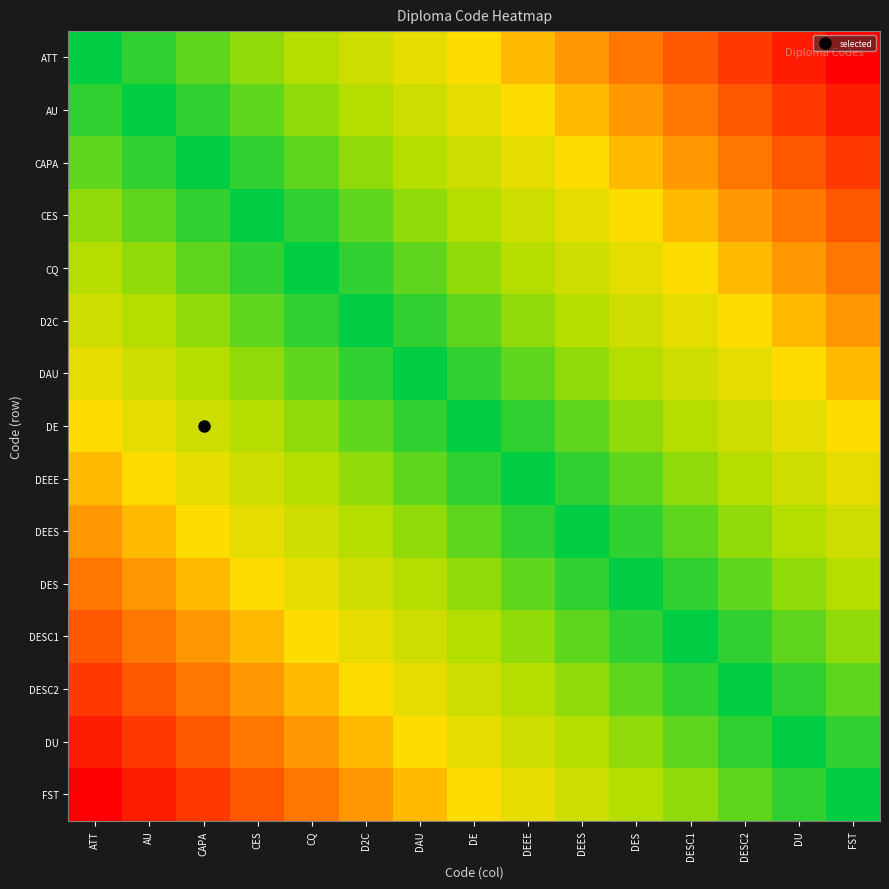

Reading left to right, what are all the values shown in this chart?

ATT: ATT=0.0	AU=0.1	CAPA=0.1	CES=0.2	CQ=0.3	D2C=0.4	DAU=0.4	DE=0.5	DEEE=0.6	DEES=0.6	DES=0.7	DESC1=0.8	DESC2=0.9	DU=0.9	FST=1.0
AU: ATT=0.1	AU=0.0	CAPA=0.1	CES=0.1	CQ=0.2	D2C=0.3	DAU=0.4	DE=0.4	DEEE=0.5	DEES=0.6	DES=0.6	DESC1=0.7	DESC2=0.8	DU=0.9	FST=0.9
CAPA: ATT=0.1	AU=0.1	CAPA=0.0	CES=0.1	CQ=0.1	D2C=0.2	DAU=0.3	DE=0.4	DEEE=0.4	DEES=0.5	DES=0.6	DESC1=0.6	DESC2=0.7	DU=0.8	FST=0.9
CES: ATT=0.2	AU=0.1	CAPA=0.1	CES=0.0	CQ=0.1	D2C=0.1	DAU=0.2	DE=0.3	DEEE=0.4	DEES=0.4	DES=0.5	DESC1=0.6	DESC2=0.6	DU=0.7	FST=0.8
CQ: ATT=0.3	AU=0.2	CAPA=0.1	CES=0.1	CQ=0.0	D2C=0.1	DAU=0.1	DE=0.2	DEEE=0.3	DEES=0.4	DES=0.4	DESC1=0.5	DESC2=0.6	DU=0.6	FST=0.7
D2C: ATT=0.4	AU=0.3	CAPA=0.2	CES=0.1	CQ=0.1	D2C=0.0	DAU=0.1	DE=0.1	DEEE=0.2	DEES=0.3	DES=0.4	DESC1=0.4	DESC2=0.5	DU=0.6	FST=0.6
DAU: ATT=0.4	AU=0.4	CAPA=0.3	CES=0.2	CQ=0.1	D2C=0.1	DAU=0.0	DE=0.1	DEEE=0.1	DEES=0.2	DES=0.3	DESC1=0.4	DESC2=0.4	DU=0.5	FST=0.6
DE: ATT=0.5	AU=0.4	CAPA=0.4	CES=0.3	CQ=0.2	D2C=0.1	DAU=0.1	DE=0.0	DEEE=0.1	DEES=0.1	DES=0.2	DESC1=0.3	DESC2=0.4	DU=0.4	FST=0.5
DEEE: ATT=0.6	AU=0.5	CAPA=0.4	CES=0.4	CQ=0.3	D2C=0.2	DAU=0.1	DE=0.1	DEEE=0.0	DEES=0.1	DES=0.1	DESC1=0.2	DESC2=0.3	DU=0.4	FST=0.4
DEES: ATT=0.6	AU=0.6	CAPA=0.5	CES=0.4	CQ=0.4	D2C=0.3	DAU=0.2	DE=0.1	DEEE=0.1	DEES=0.0	DES=0.1	DESC1=0.1	DESC2=0.2	DU=0.3	FST=0.4
DES: ATT=0.7	AU=0.6	CAPA=0.6	CES=0.5	CQ=0.4	D2C=0.4	DAU=0.3	DE=0.2	DEEE=0.1	DEES=0.1	DES=0.0	DESC1=0.1	DESC2=0.1	DU=0.2	FST=0.3
DESC1: ATT=0.8	AU=0.7	CAPA=0.6	CES=0.6	CQ=0.5	D2C=0.4	DAU=0.4	DE=0.3	DEEE=0.2	DEES=0.1	DES=0.1	DESC1=0.0	DESC2=0.1	DU=0.1	FST=0.2
DESC2: ATT=0.9	AU=0.8	CAPA=0.7	CES=0.6	CQ=0.6	D2C=0.5	DAU=0.4	DE=0.4	DEEE=0.3	DEES=0.2	DES=0.1	DESC1=0.1	DESC2=0.0	DU=0.1	FST=0.1
DU: ATT=0.9	AU=0.9	CAPA=0.8	CES=0.7	CQ=0.6	D2C=0.6	DAU=0.5	DE=0.4	DEEE=0.4	DEES=0.3	DES=0.2	DESC1=0.1	DESC2=0.1	DU=0.0	FST=0.1
FST: ATT=1.0	AU=0.9	CAPA=0.9	CES=0.8	CQ=0.7	D2C=0.6	DAU=0.6	DE=0.5	DEEE=0.4	DEES=0.4	DES=0.3	DESC1=0.2	DESC2=0.1	DU=0.1	FST=0.0